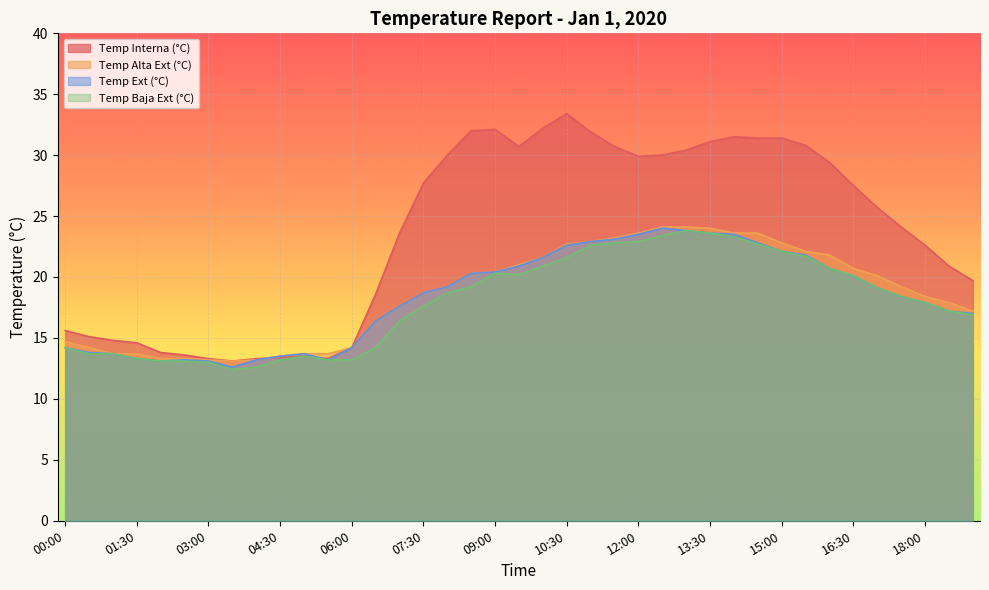

Reading left to right, transcribe all the data shown in this chart.

Temp Interna (°C): 00:00=15.6	00:30=15.1	01:00=14.8	01:30=14.6	02:00=13.8	02:30=13.6	03:00=13.3	03:30=13.1	04:00=13.3	04:30=13.4	05:00=13.5	05:30=13.3	06:00=14.2	06:30=18.6	07:00=23.6	07:30=27.7	08:00=30.0	08:30=32.0	09:00=32.1	09:30=30.7	10:00=32.2	10:30=33.4	11:00=31.9	11:30=30.7	12:00=29.9	12:30=30.0	13:00=30.4	13:30=31.1	14:00=31.5	14:30=31.4	15:00=31.4	15:30=30.8	16:00=29.4	16:30=27.5	17:00=25.7	17:30=24.1	18:00=22.6	18:30=20.9	19:00=19.7
Temp Alta Ext (°C): 00:00=14.7	00:30=14.2	01:00=13.7	01:30=13.7	02:00=13.3	02:30=13.3	03:00=13.2	03:30=13.1	04:00=13.2	04:30=13.5	05:00=13.7	05:30=13.7	06:00=14.2	06:30=16.4	07:00=17.6	07:30=18.7	08:00=19.2	08:30=20.3	09:00=20.4	09:30=21.0	10:00=21.6	10:30=22.7	11:00=22.9	11:30=23.2	12:00=23.6	12:30=24.1	13:00=24.1	13:30=24.0	14:00=23.6	14:30=23.6	15:00=22.8	15:30=22.1	16:00=21.8	16:30=20.7	17:00=20.1	17:30=19.2	18:00=18.4	18:30=17.9	19:00=17.2
Temp Ext (°C): 00:00=14.2	00:30=13.8	01:00=13.7	01:30=13.3	02:00=13.1	02:30=13.2	03:00=13.1	03:30=12.6	04:00=13.2	04:30=13.5	05:00=13.7	05:30=13.2	06:00=14.2	06:30=16.4	07:00=17.6	07:30=18.7	08:00=19.2	08:30=20.3	09:00=20.4	09:30=20.9	10:00=21.6	10:30=22.6	11:00=22.9	11:30=23.1	12:00=23.5	12:30=24.0	13:00=23.8	13:30=23.6	14:00=23.5	14:30=22.8	15:00=22.1	15:30=21.8	16:00=20.7	16:30=20.1	17:00=19.1	17:30=18.4	18:00=17.9	18:30=17.2	19:00=17.0
Temp Baja Ext (°C): 00:00=14.2	00:30=13.7	01:00=13.7	01:30=13.3	02:00=13.1	02:30=13.1	03:00=13.0	03:30=12.4	04:00=12.6	04:30=13.2	05:00=13.5	05:30=13.2	06:00=13.2	06:30=14.2	07:00=16.4	07:30=17.6	08:00=18.7	08:30=19.2	09:00=20.3	09:30=20.2	10:00=20.9	10:30=21.6	11:00=22.6	11:30=22.8	12:00=22.9	12:30=23.4	13:00=23.8	13:30=23.6	14:00=23.3	14:30=22.7	15:00=22.1	15:30=21.7	16:00=20.7	16:30=20.1	17:00=19.1	17:30=18.4	18:00=17.9	18:30=17.2	19:00=16.9